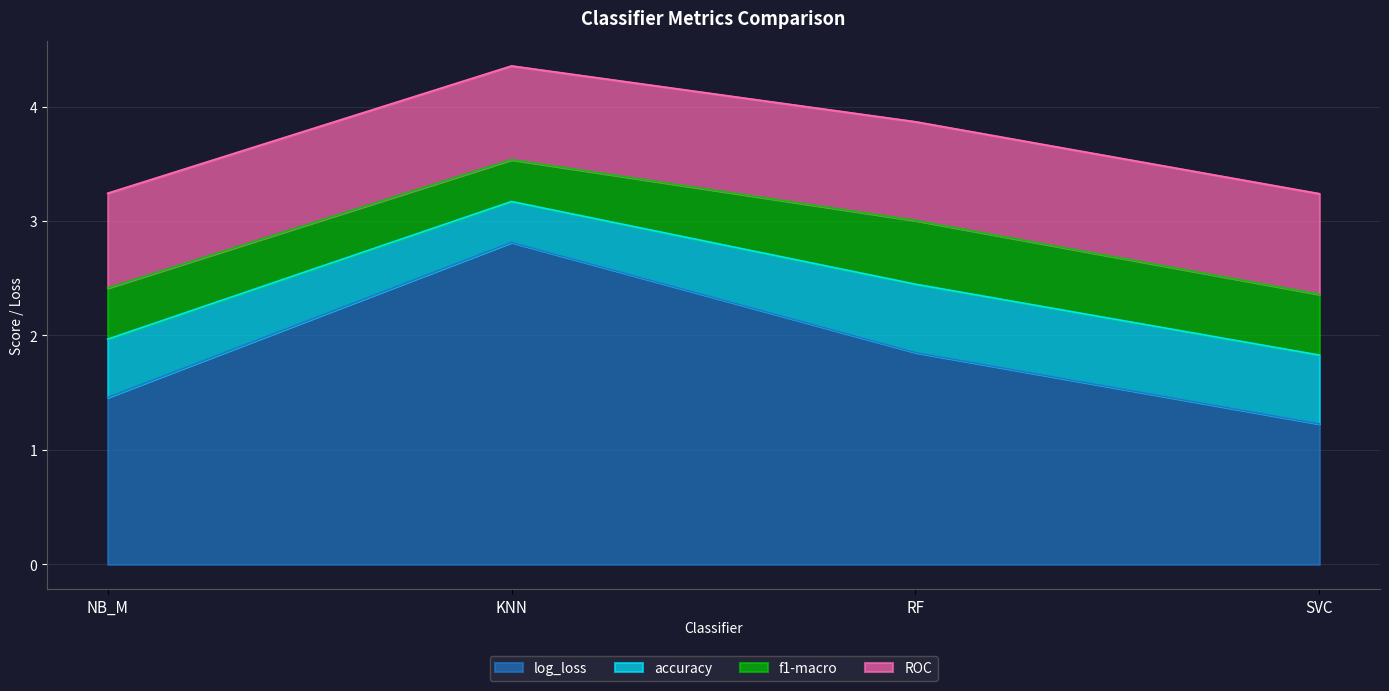

At RF, list the series in order from smallest to largest.

f1-macro, accuracy, ROC, log_loss